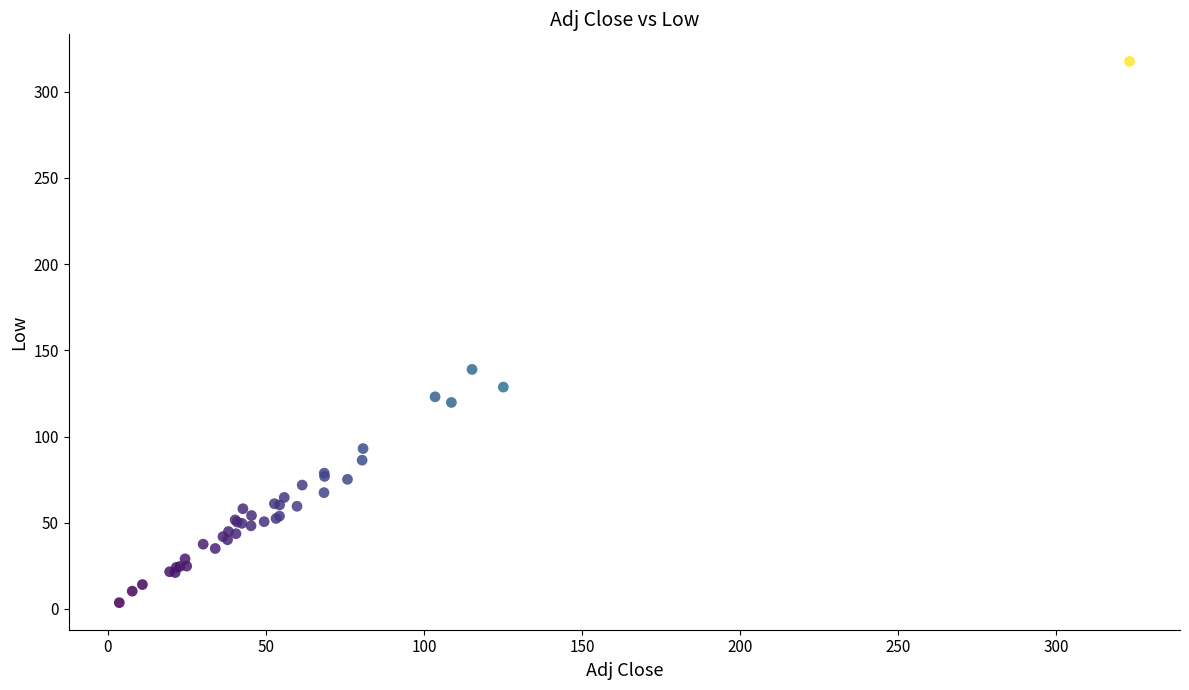

What Y value in the scatter plot is closest to 160?

138.9